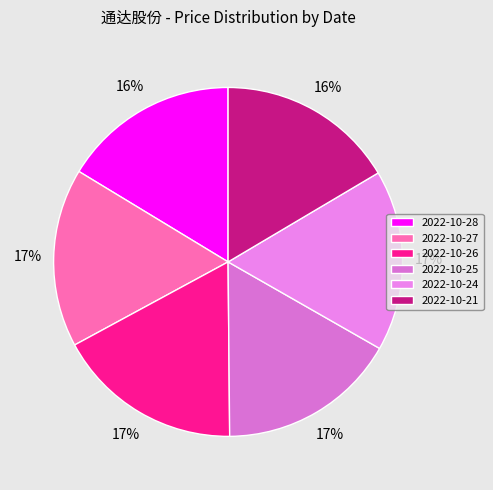

To the nearest percent, what portion does 2022-10-26 represent?

17%